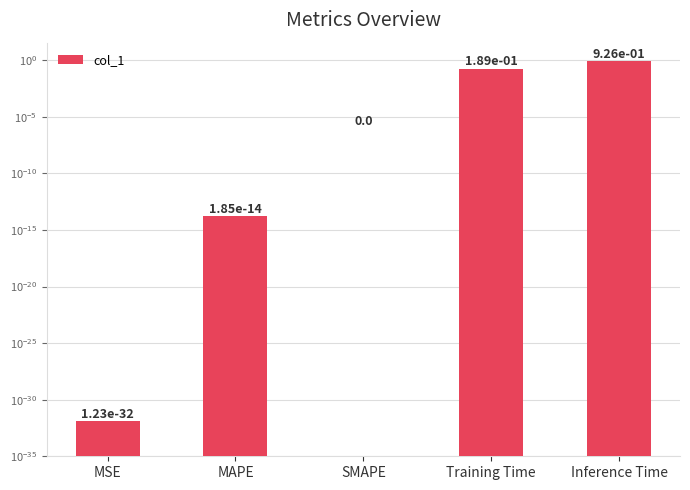

What is the sum of all values?

1.1